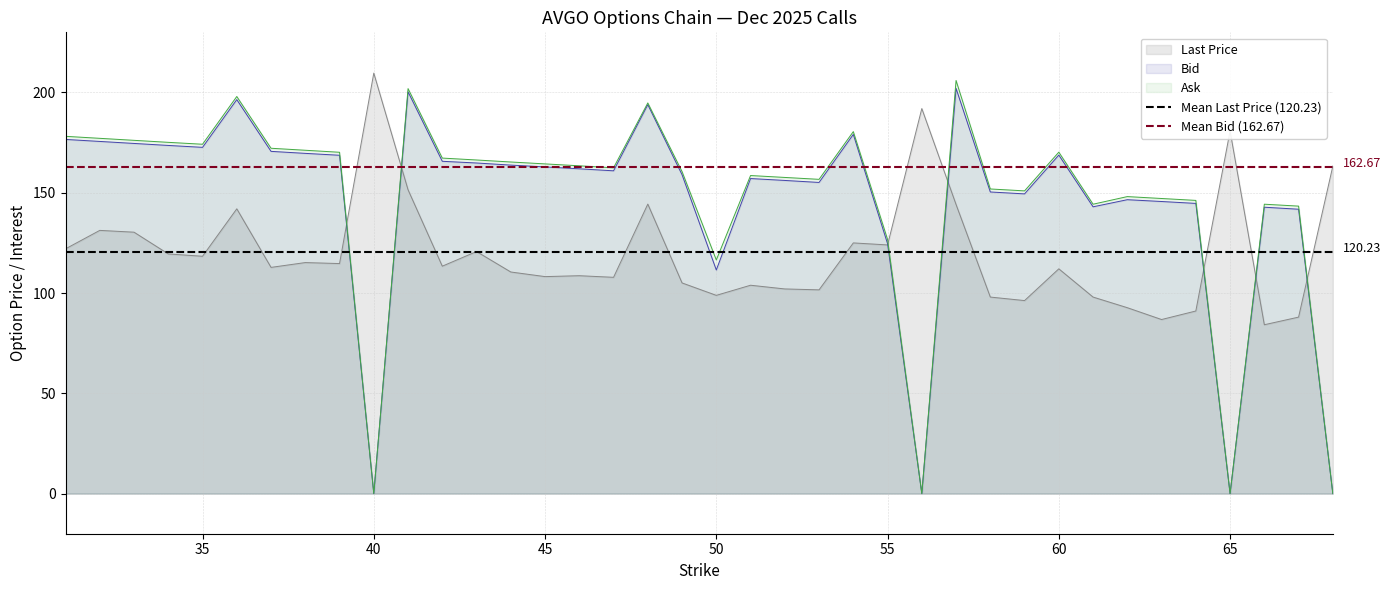

True or false: Ask and Last Price intersect in this chart.

True